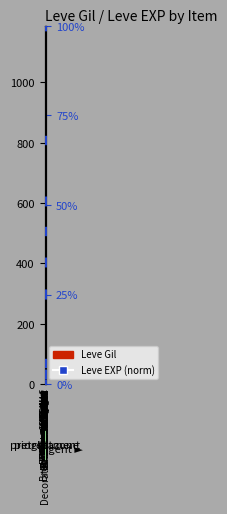

What are all the series names shown in the legend?

Leve Gil, Leve EXP (norm)